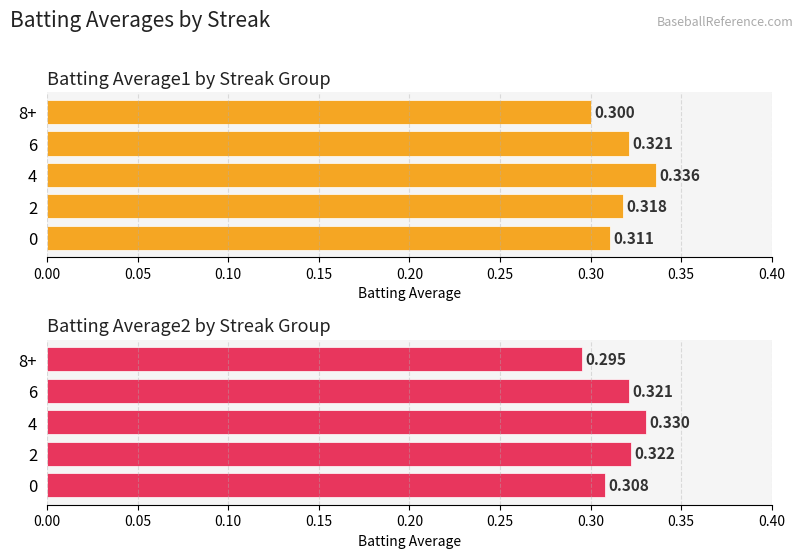

How many Batting Average2 values are between 0 and 1?

5